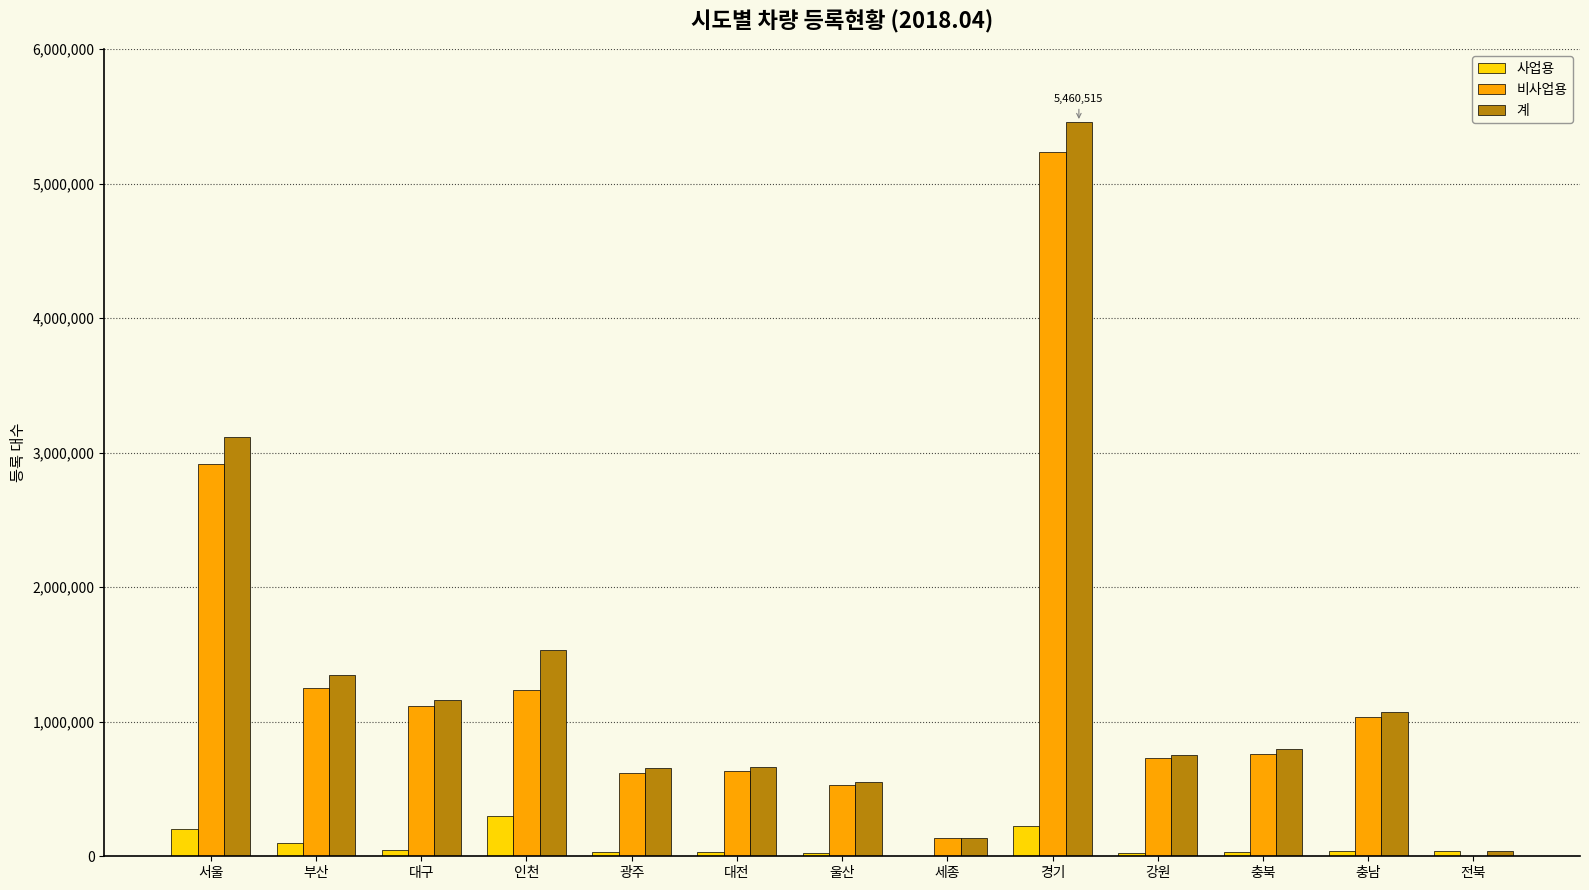

How many groups of bars are there?

13